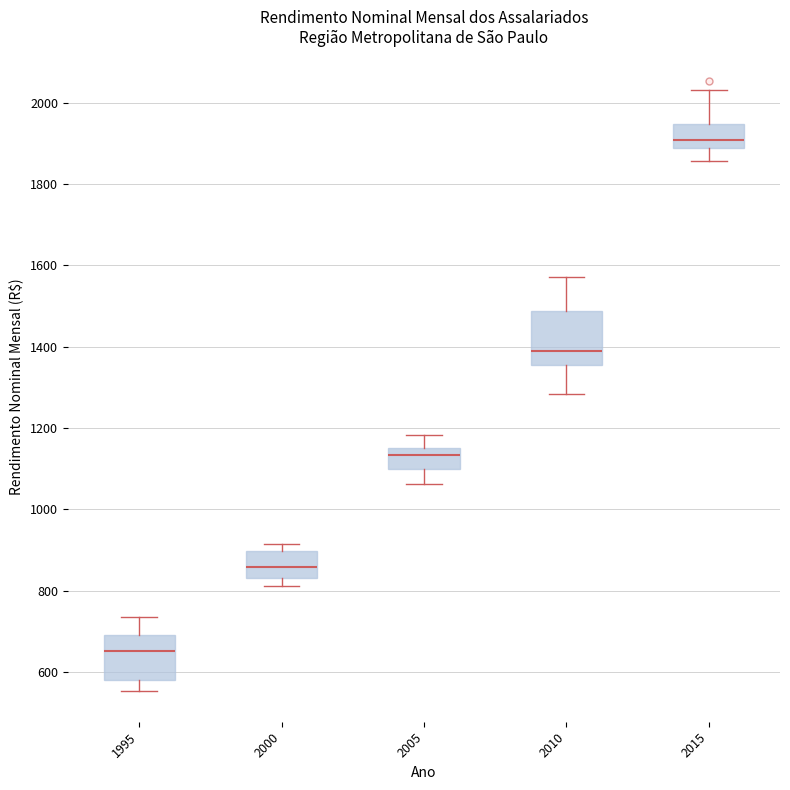

Which box's median line is the highest?

2015